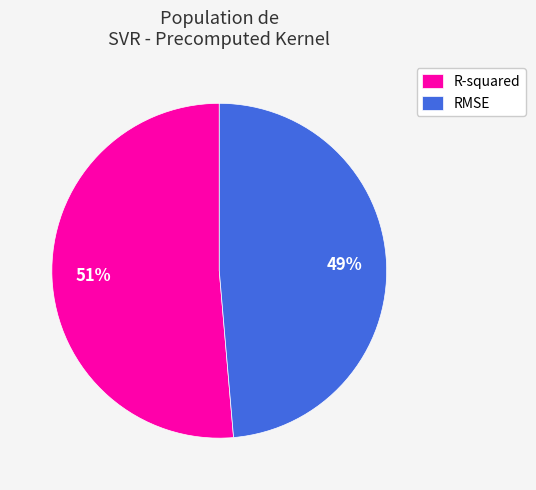

Count the number of slices in the pie.

2